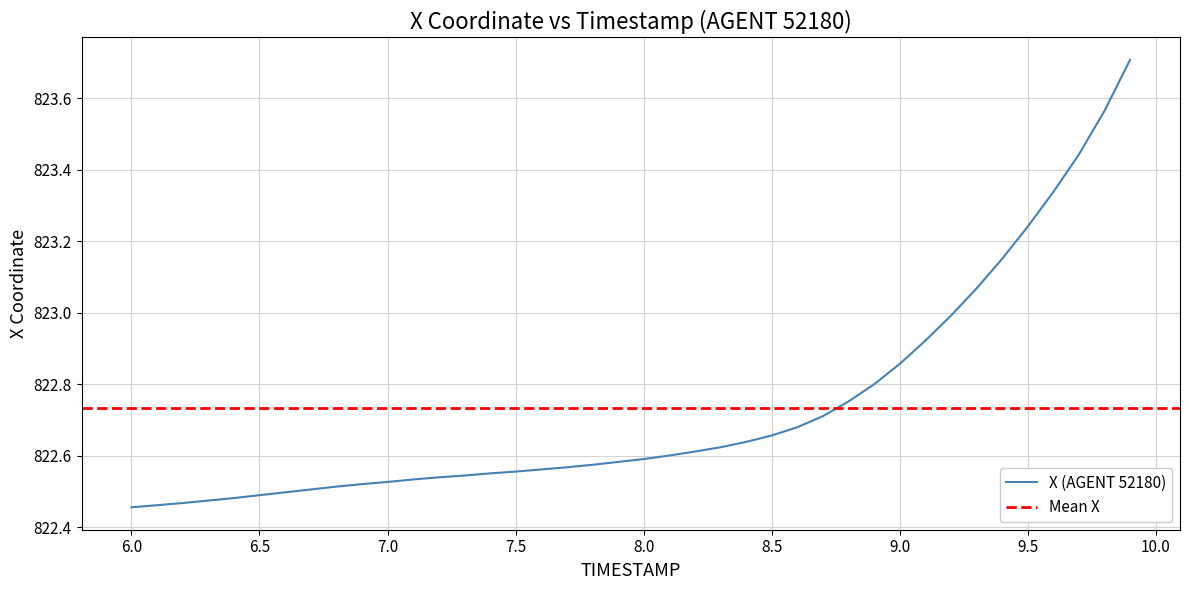

What is the value of the 18th point from the left?

822.6